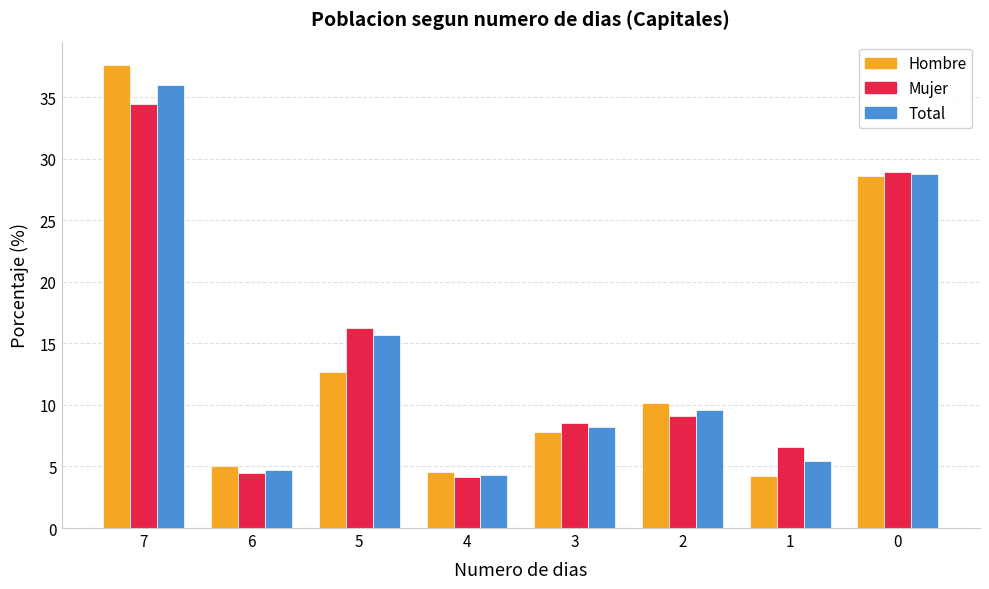

What is the average value of the Hombre series?

13.8